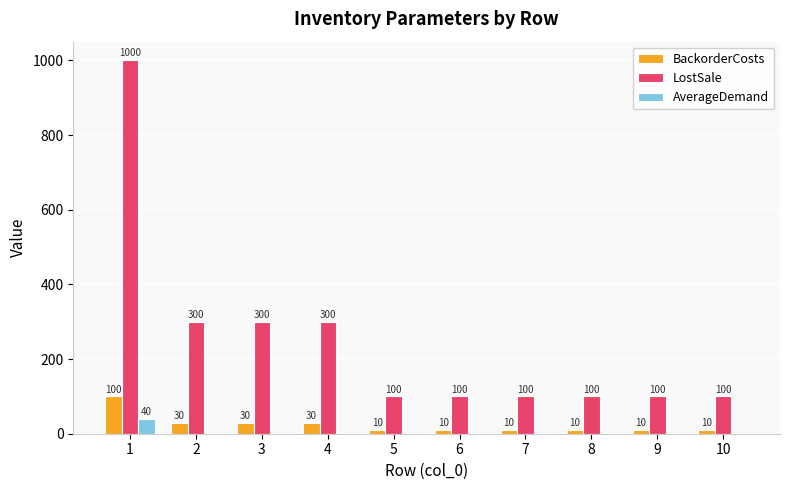

What is the sum of the BackorderCosts values at 6 and 4?

40